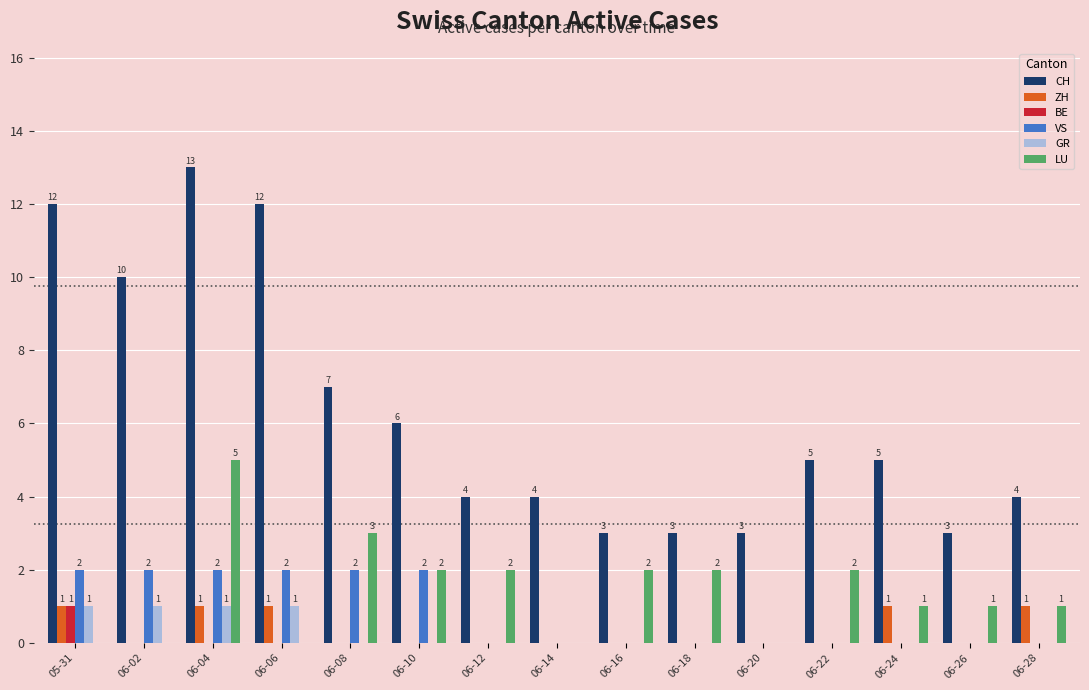

How many categories are shown in the chart?

15